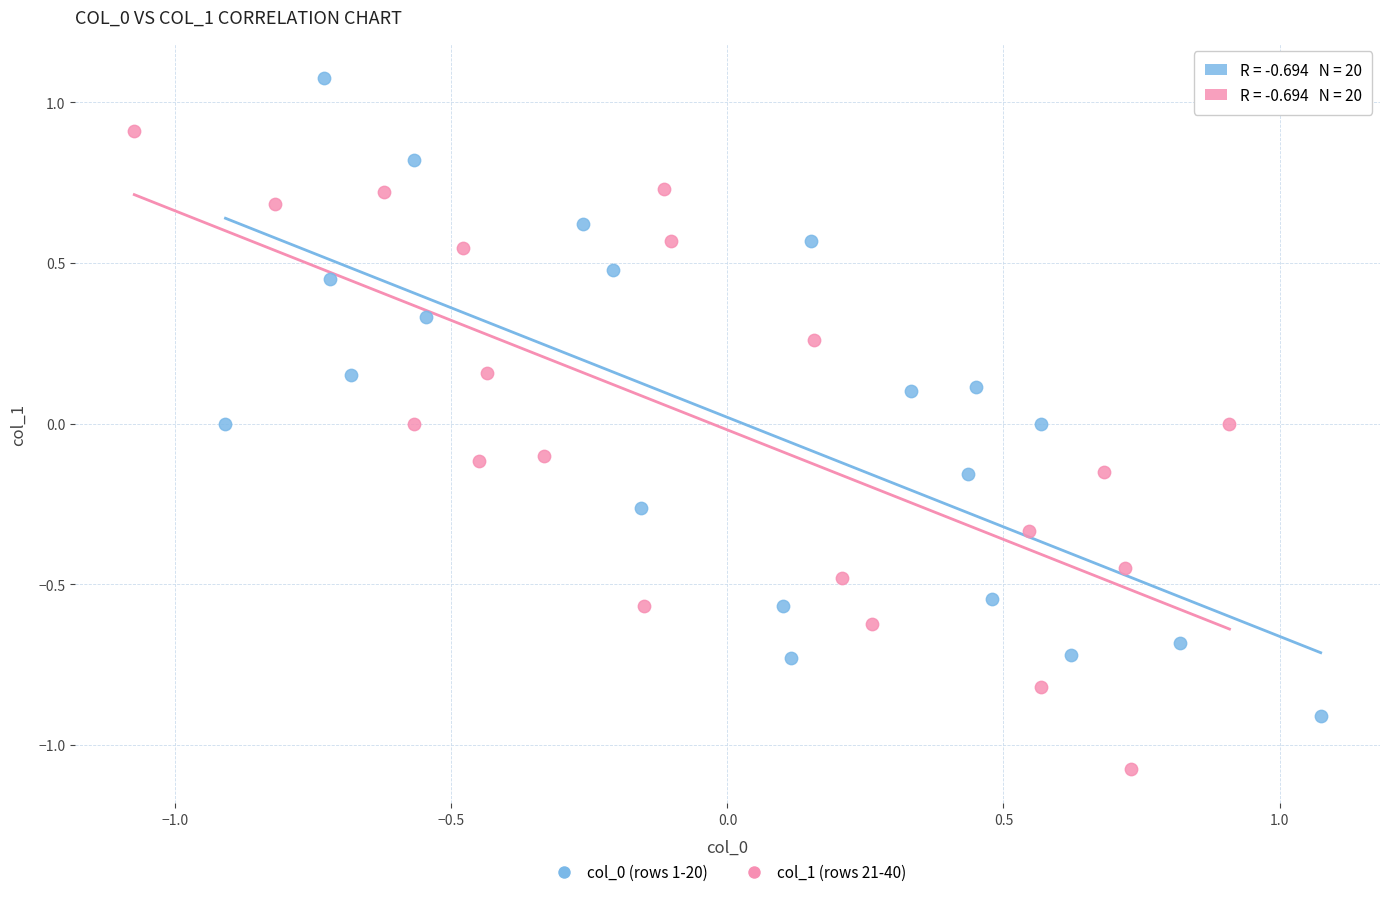

Which series contains the highest Y value?

col_0 (rows 1-20)